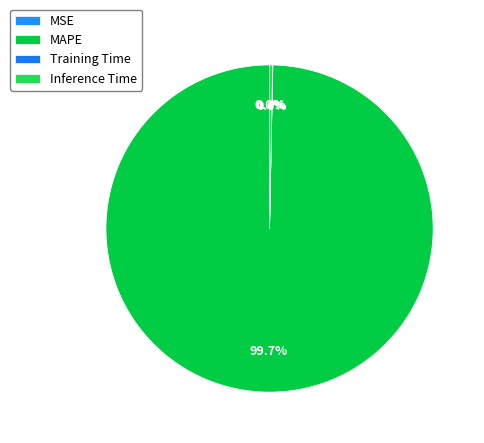

Is it true that MAPE is 92% of the pie?

False